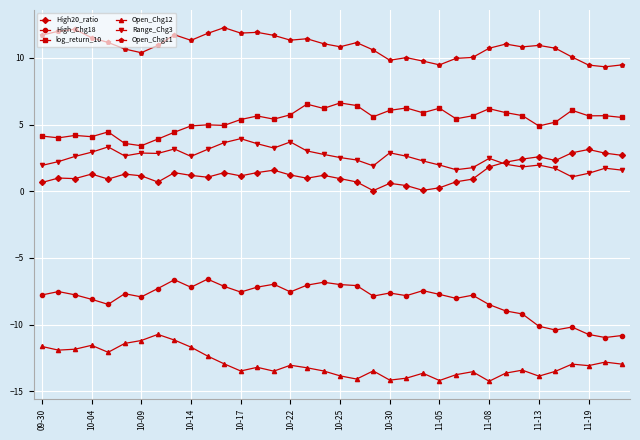

What is the lowest value of the Open_Chg11 series?

9.3